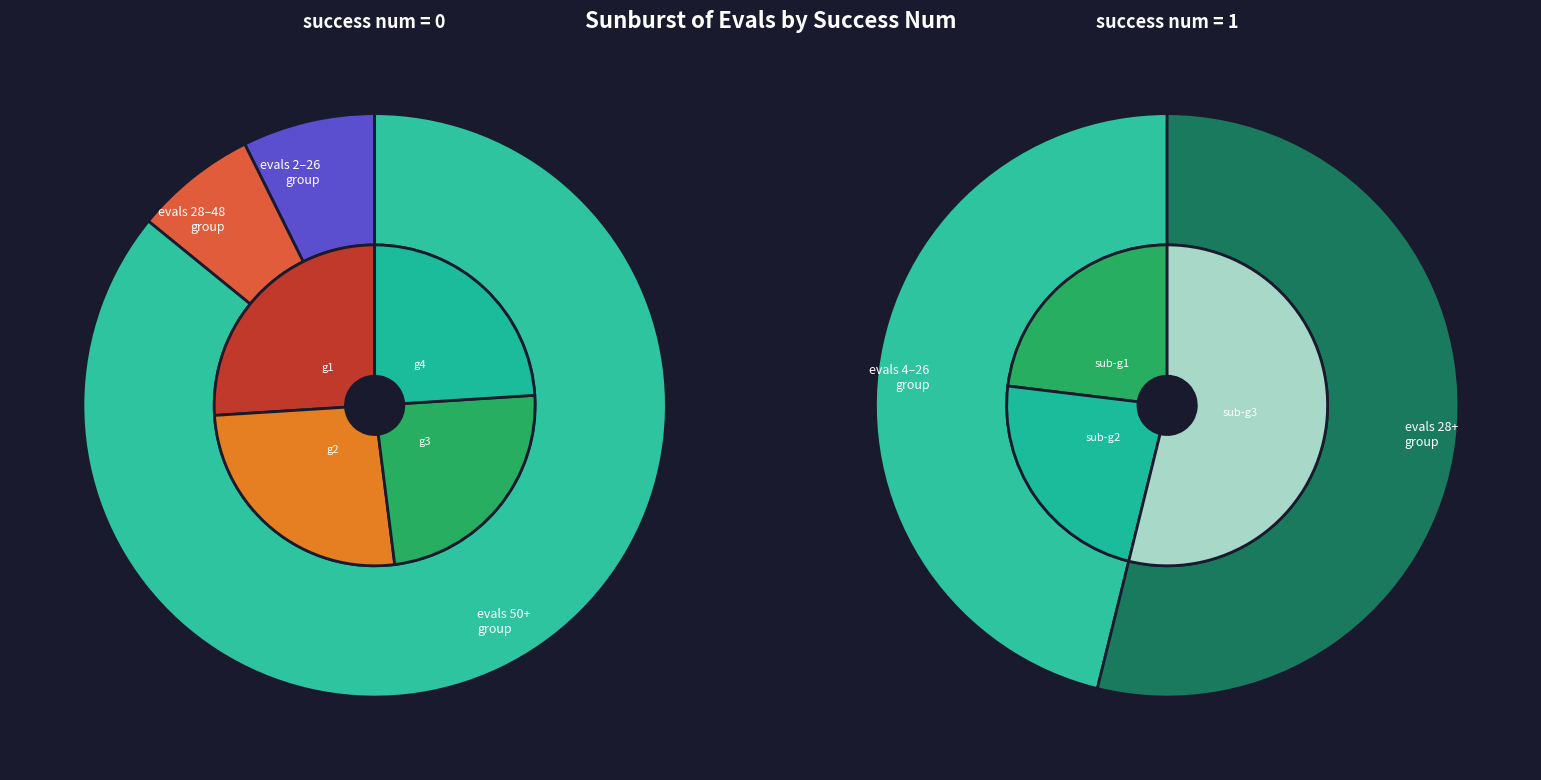

Count the number of slices in the pie.

3